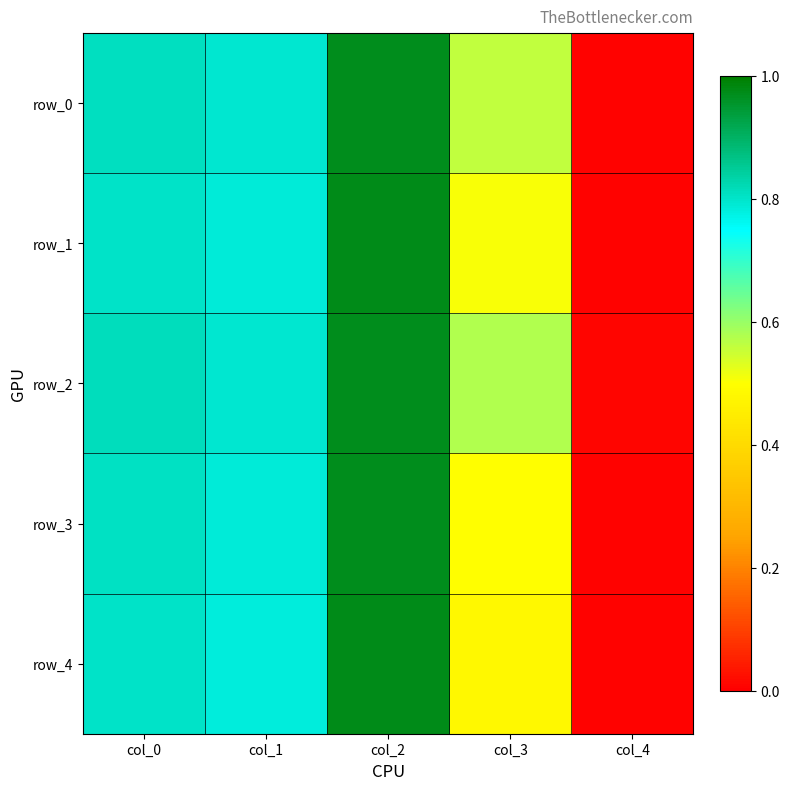

Reading left to right, extract all data points from this chart.

row_0: col_0=0.8	col_1=0.8	col_2=1.0	col_3=0.6	col_4=0.0
row_1: col_0=0.8	col_1=0.8	col_2=1.0	col_3=0.5	col_4=0.0
row_2: col_0=0.8	col_1=0.8	col_2=1.0	col_3=0.6	col_4=0.0
row_3: col_0=0.8	col_1=0.8	col_2=1.0	col_3=0.5	col_4=0.0
row_4: col_0=0.8	col_1=0.8	col_2=1.0	col_3=0.5	col_4=0.0